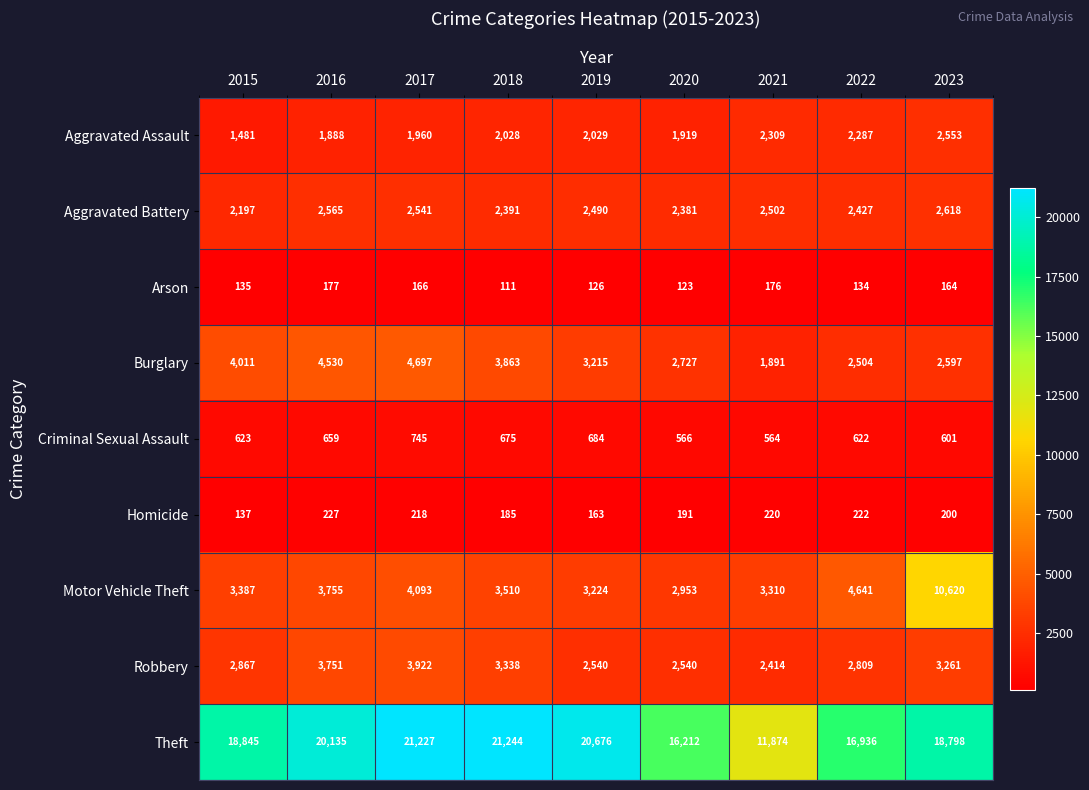

Rank the series at 2015 from lowest to highest value.

Arson, Homicide, Criminal Sexual Assault, Aggravated Assault, Aggravated Battery, Robbery, Motor Vehicle Theft, Burglary, Theft